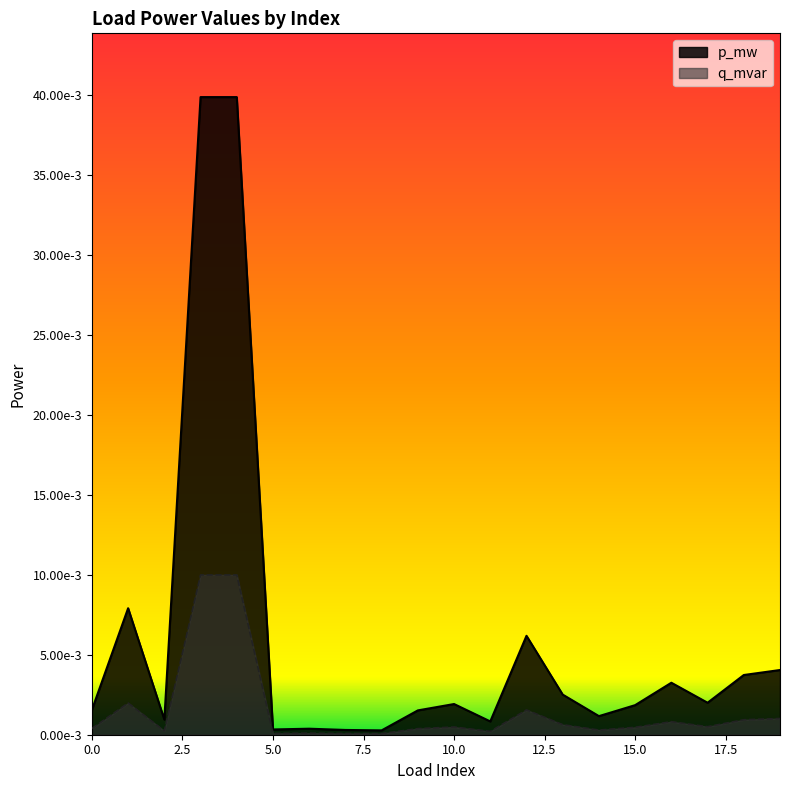

Where is the first local minimum for q_mvar?

2